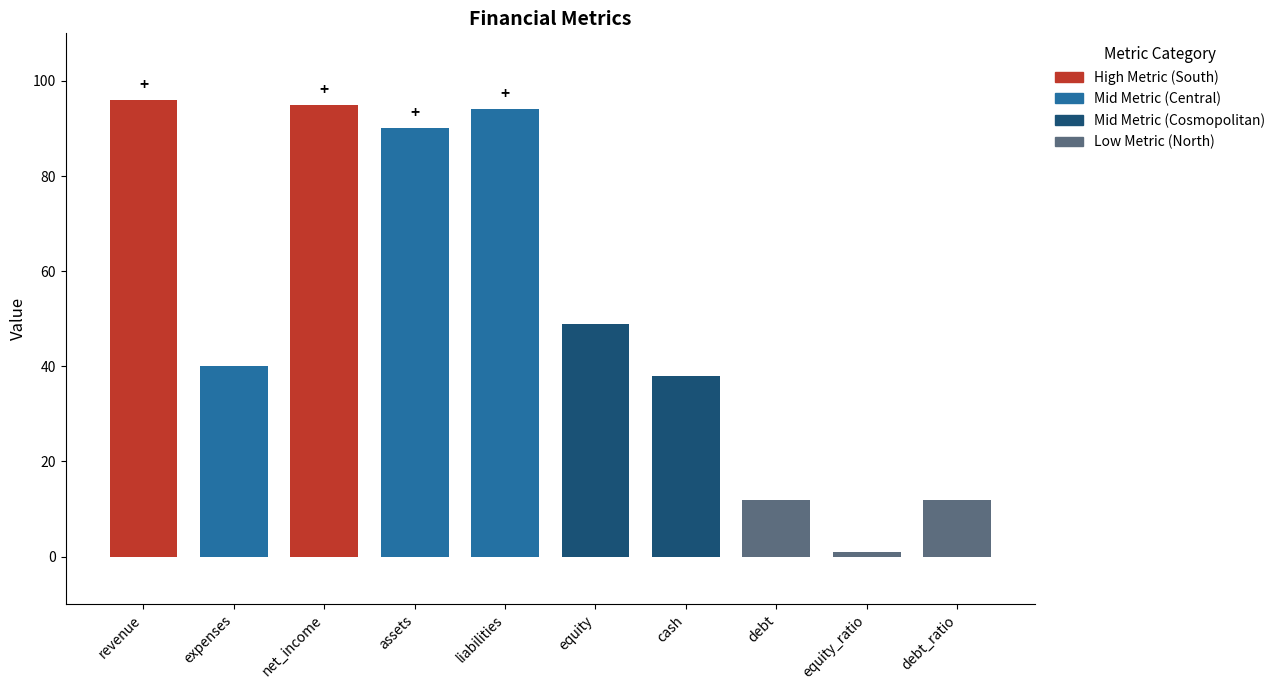

The value at debt_ratio is 12. True or false?

True